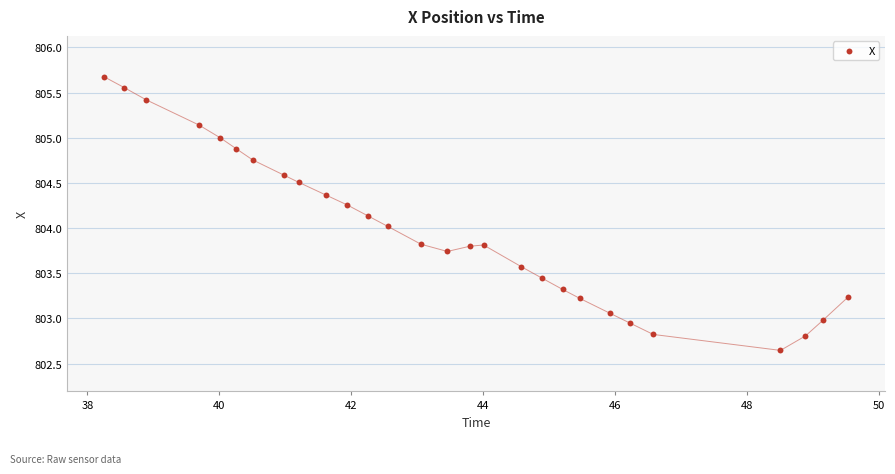

What is the range of Y values (max minus min)?

3.0